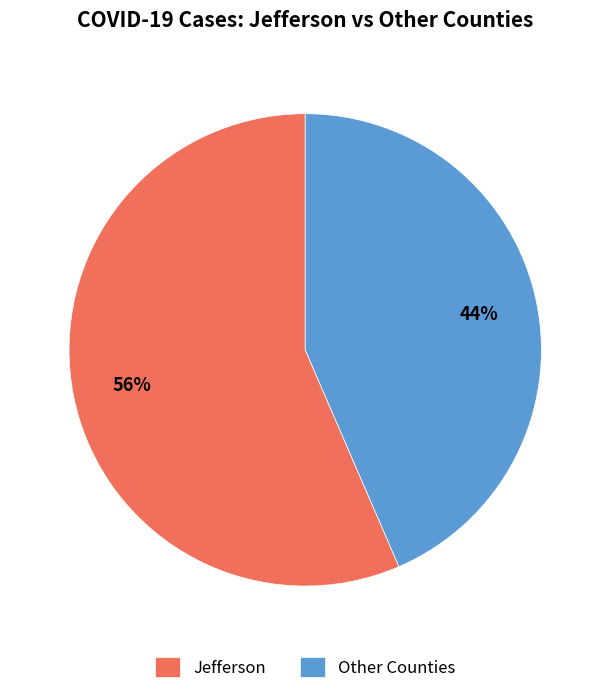

To the nearest percent, what percentage of the pie is Jefferson?

56%